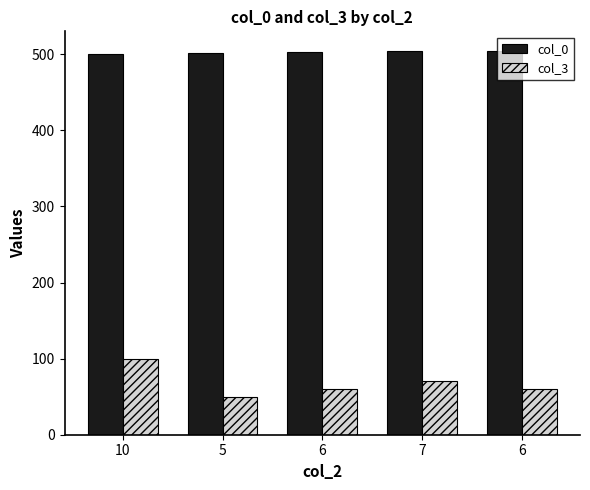

Where does the col_3 series first go above 60?

10